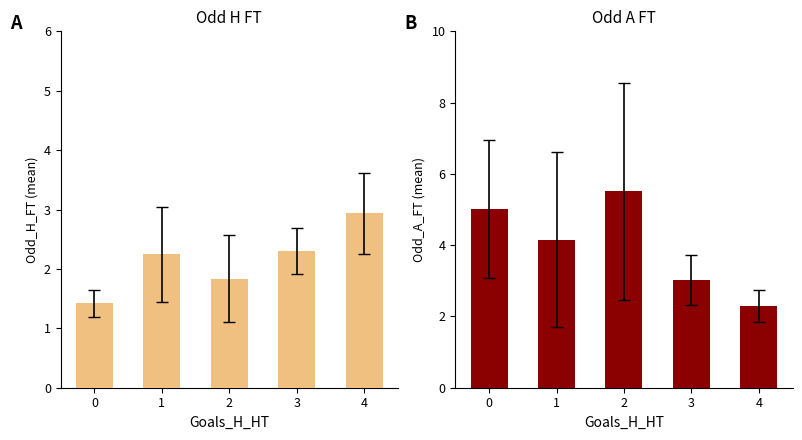

At which label does Odd_H_FT reach its peak?

4